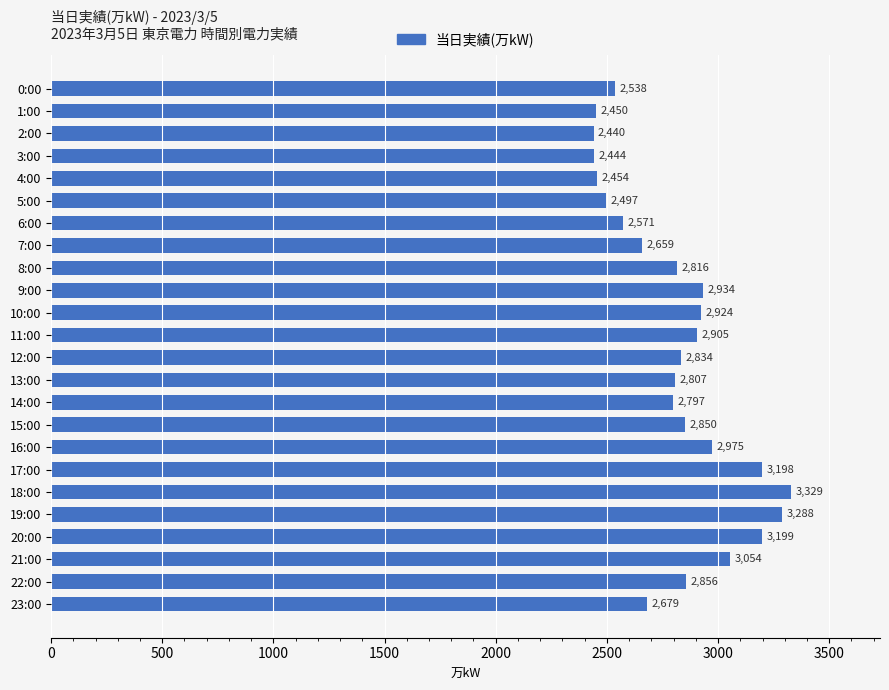

What is the maximum value shown in the chart?

3329